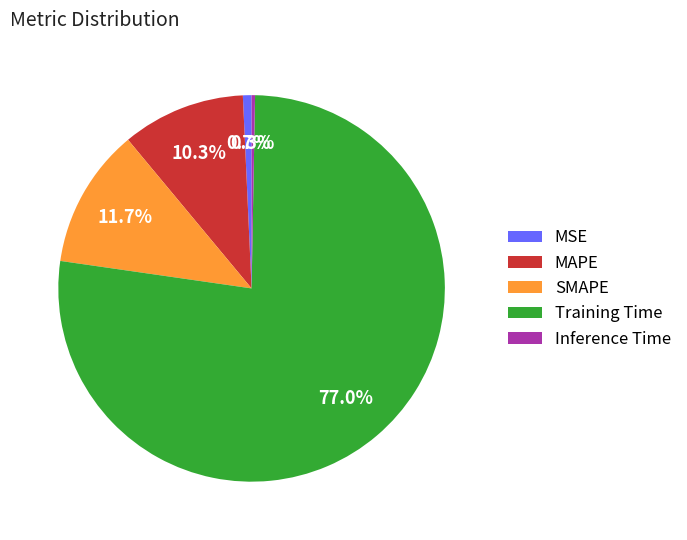

Does Training Time represent more than half of the total?

Yes